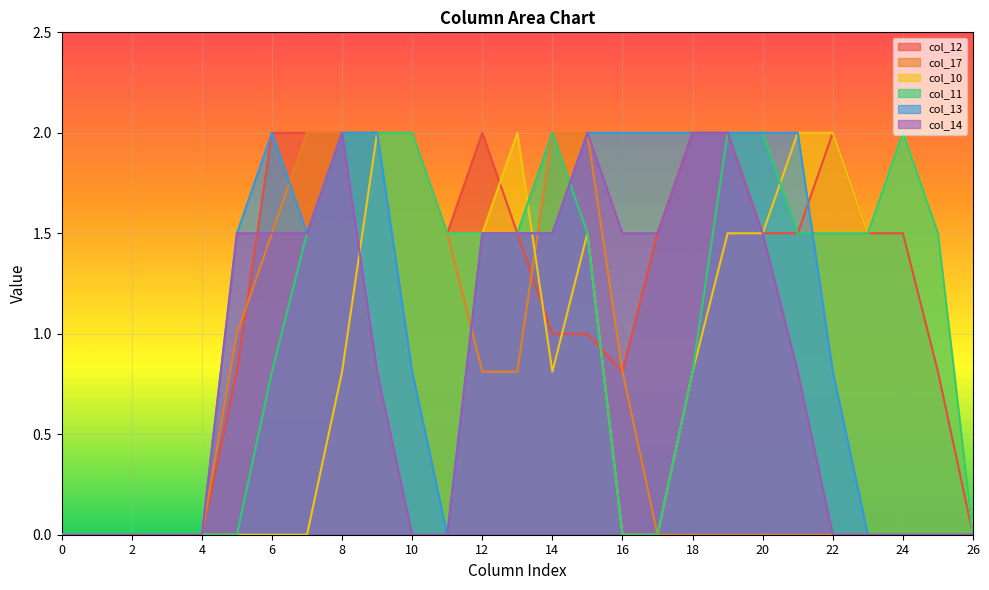

Which series changed the most between 7 and 15?

col_10